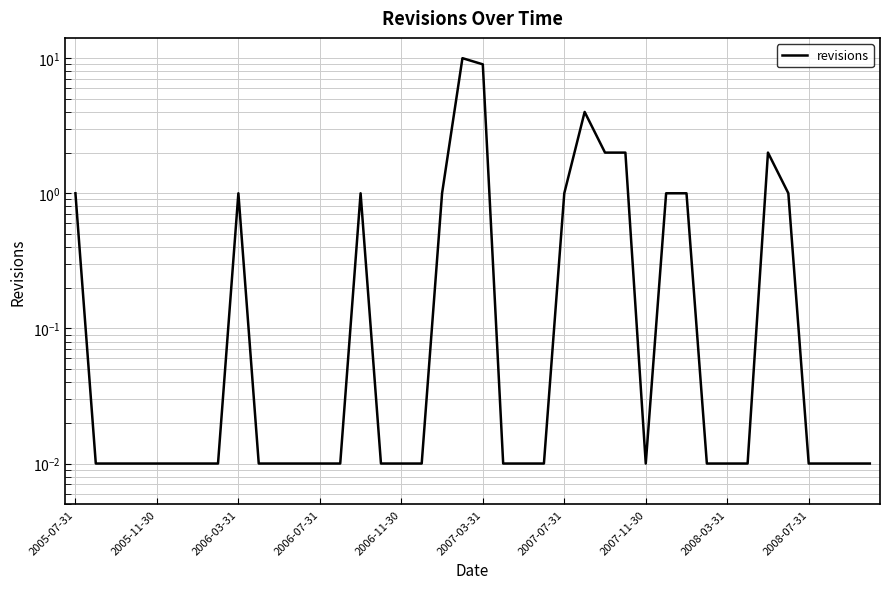

Approximately how many times larger is the value at 2005-07-31 compared to 14?

1.0